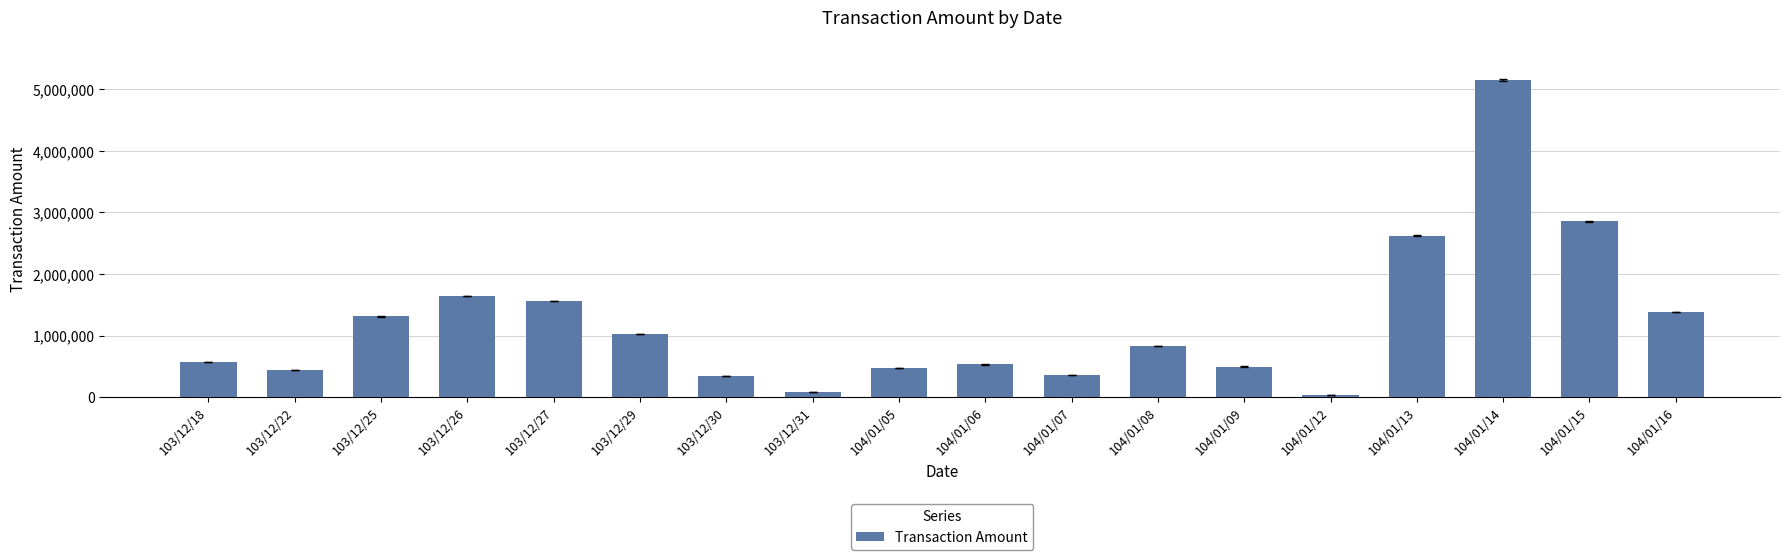

What is the ratio of the value at 104/01/06 to the value at 103/12/26?

0.3